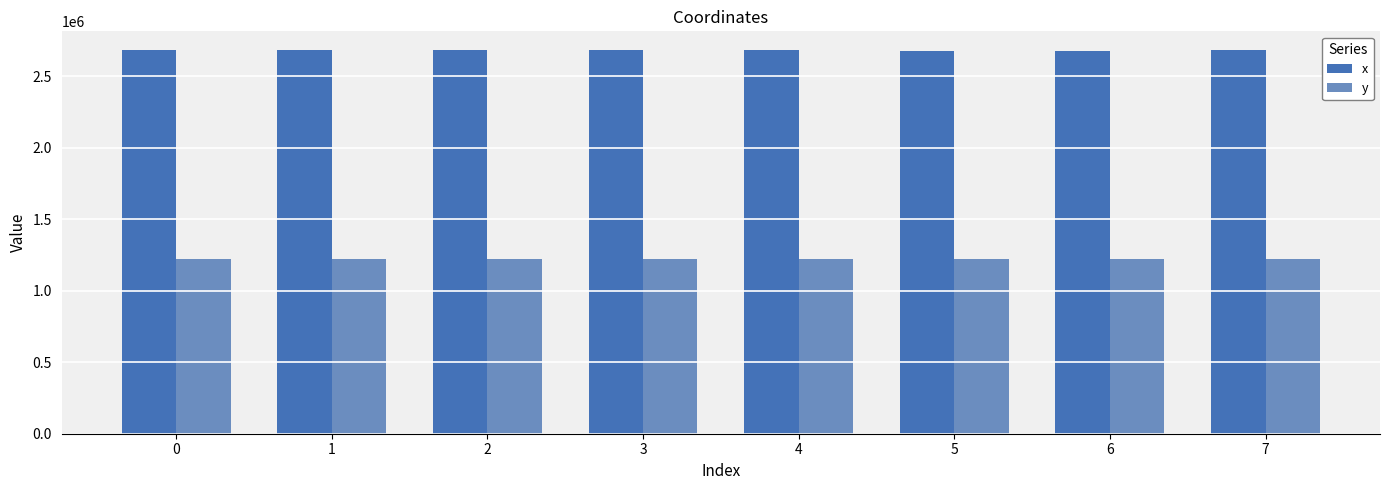

What is the maximum value for y?

1224790.5